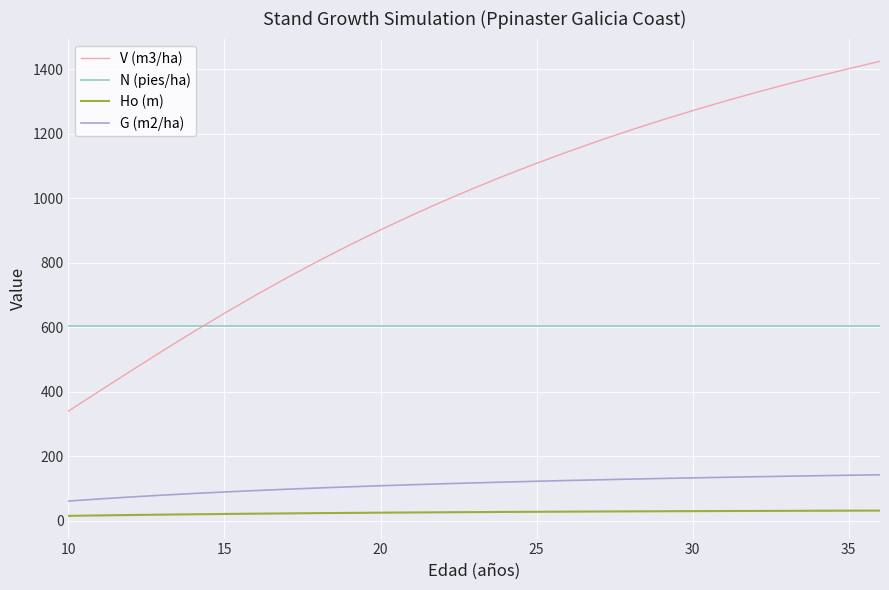

What are all the series names shown in the legend?

V (m3/ha), N (pies/ha), Ho (m), G (m2/ha)